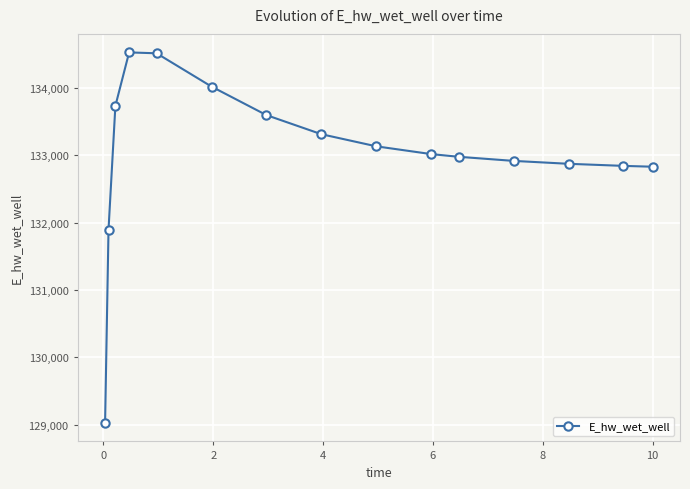

What is the average value?

133010.9